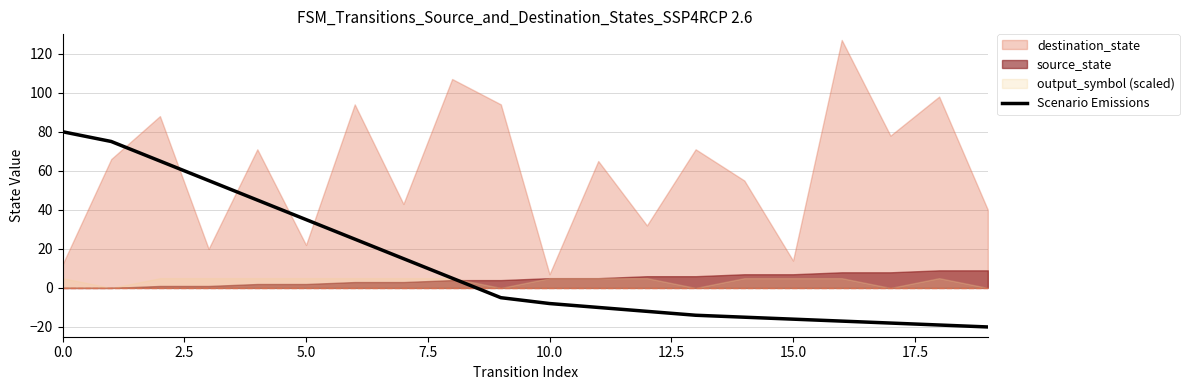

True or false: there are more than 1 points higher than both neighbors.

False